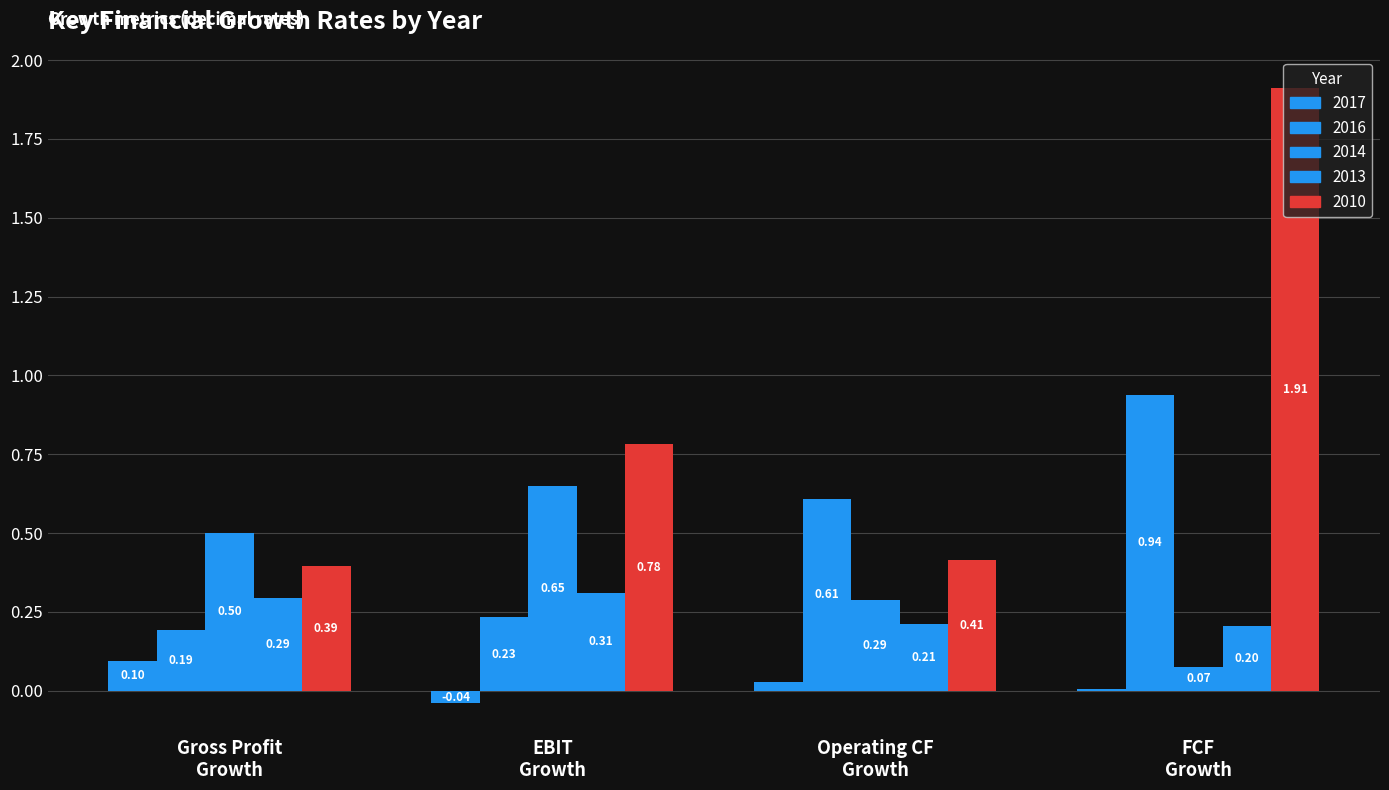

How many groups of bars are there?

4